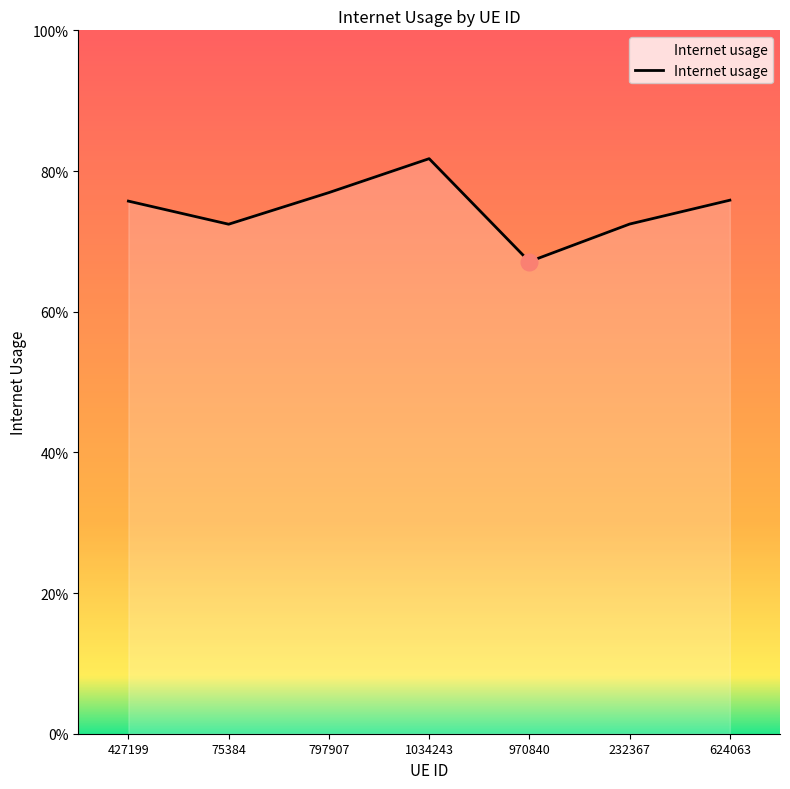

At which label is the value closest to 0?

970840